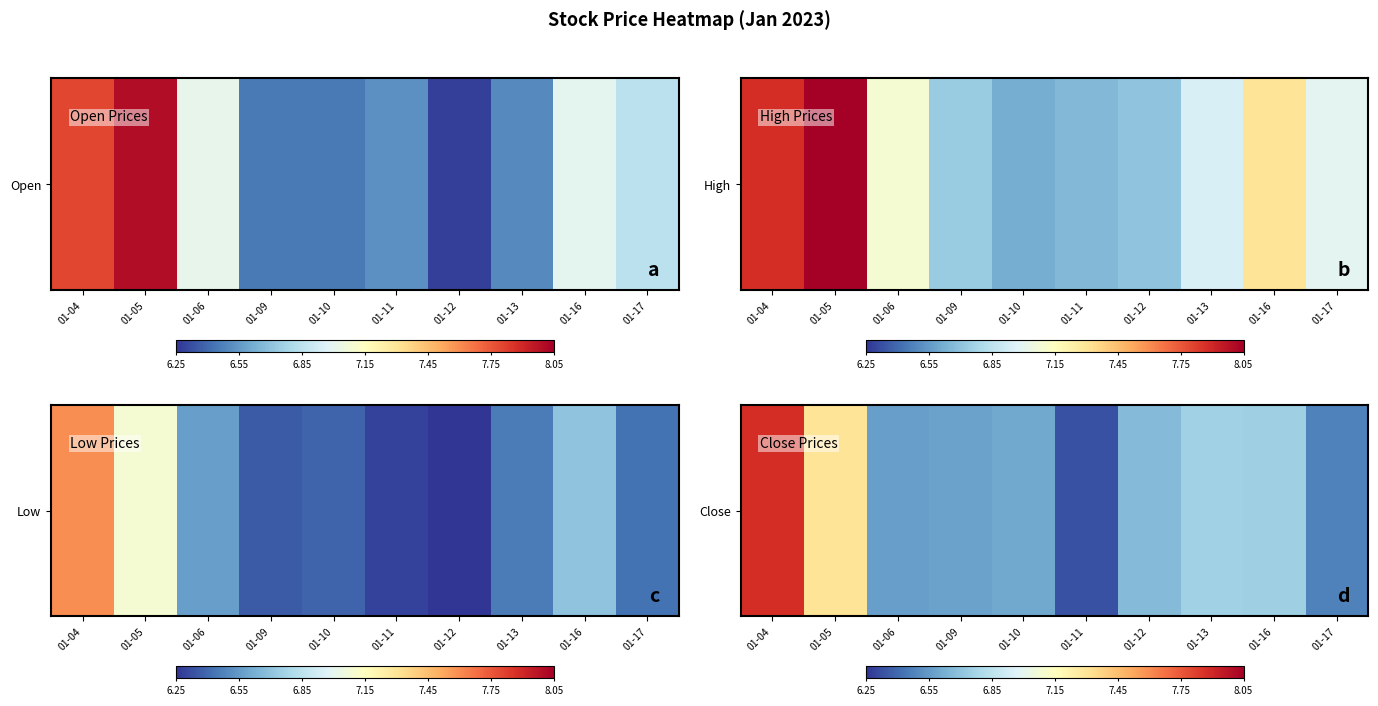

What is the change in value from 01-05 to 01-06?

-0.7